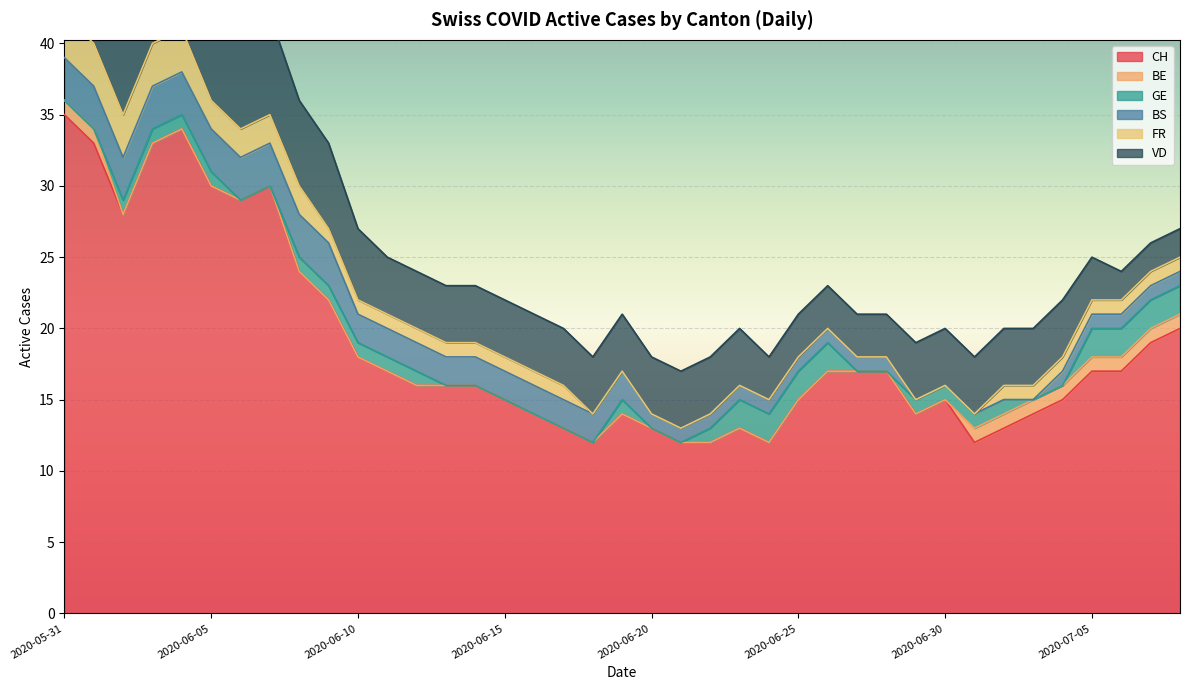

The VD series shows 5 at 2020-06-22. True or false?

False